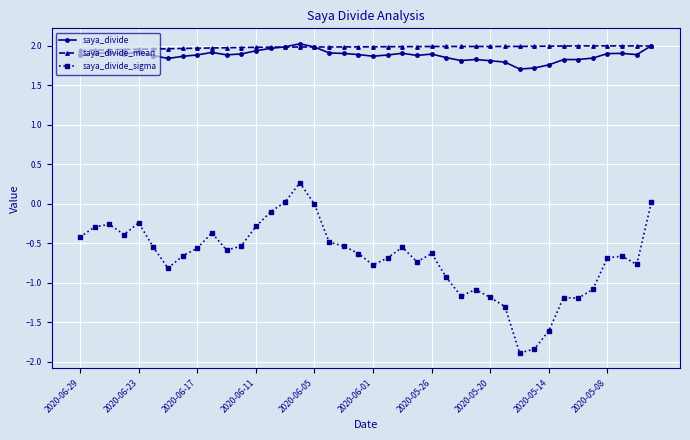

Count the number of data series in this chart.

3